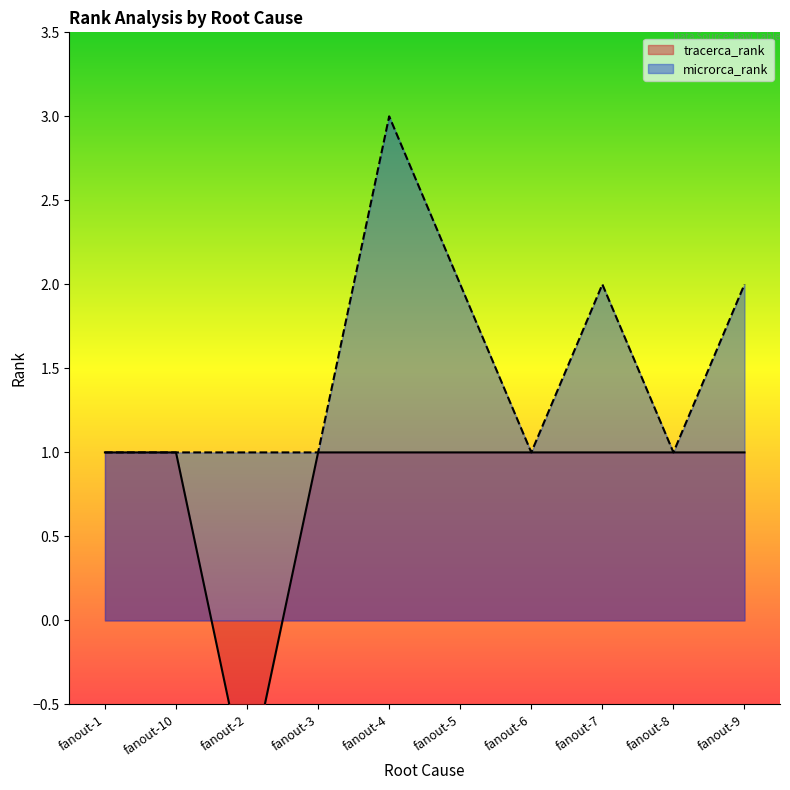

True or false: tracerca_rank and microrca_rank intersect in this chart.

False